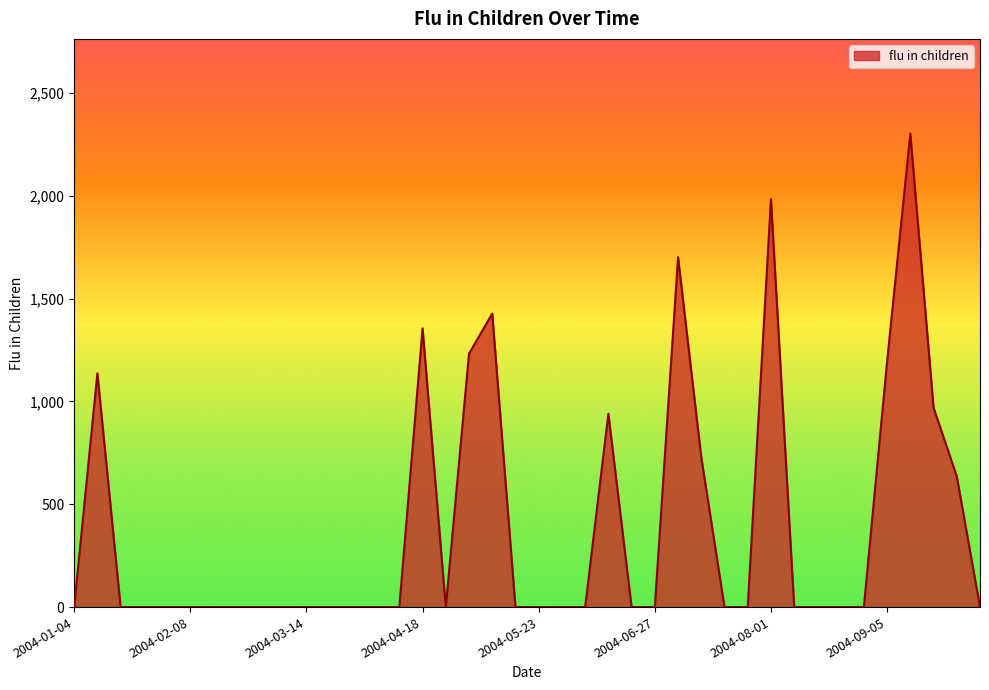

What is the greatest value displayed?

2302.0